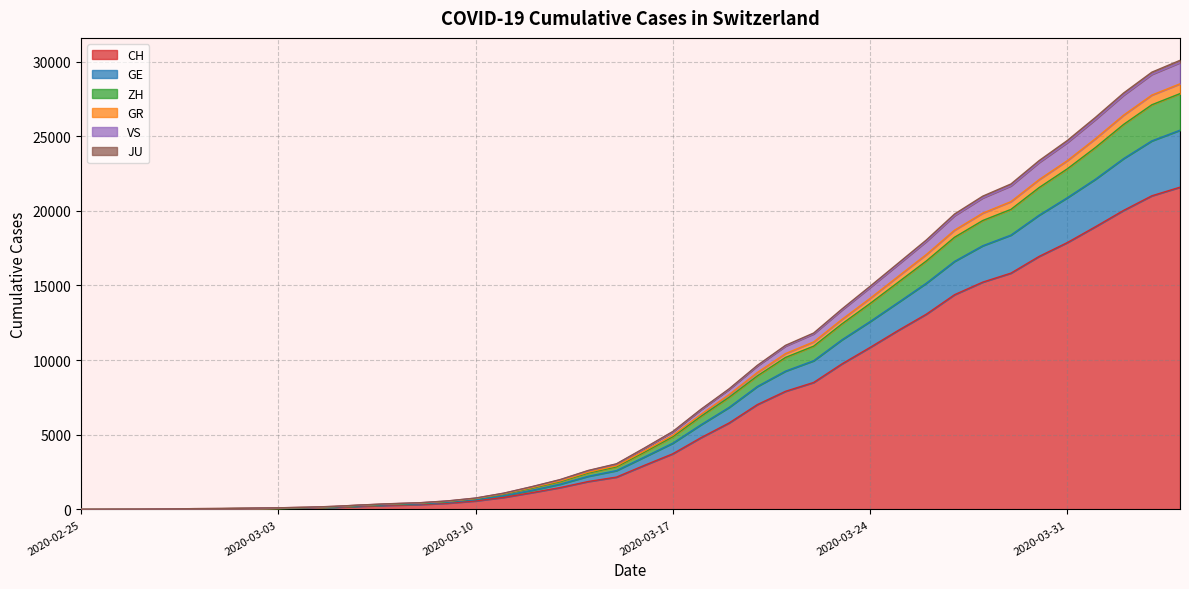

What is the maximum value for CH?

21583